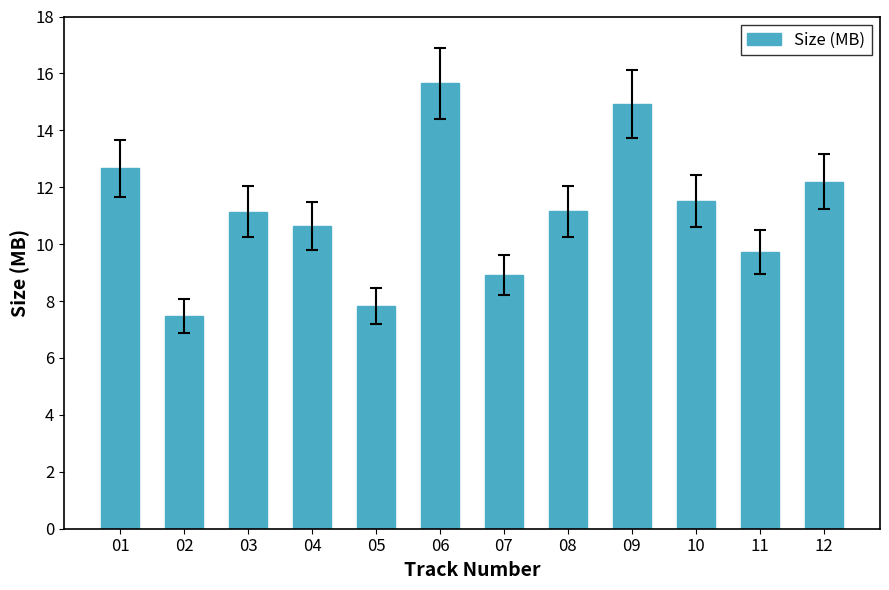

What is the sum of all values?

133.8